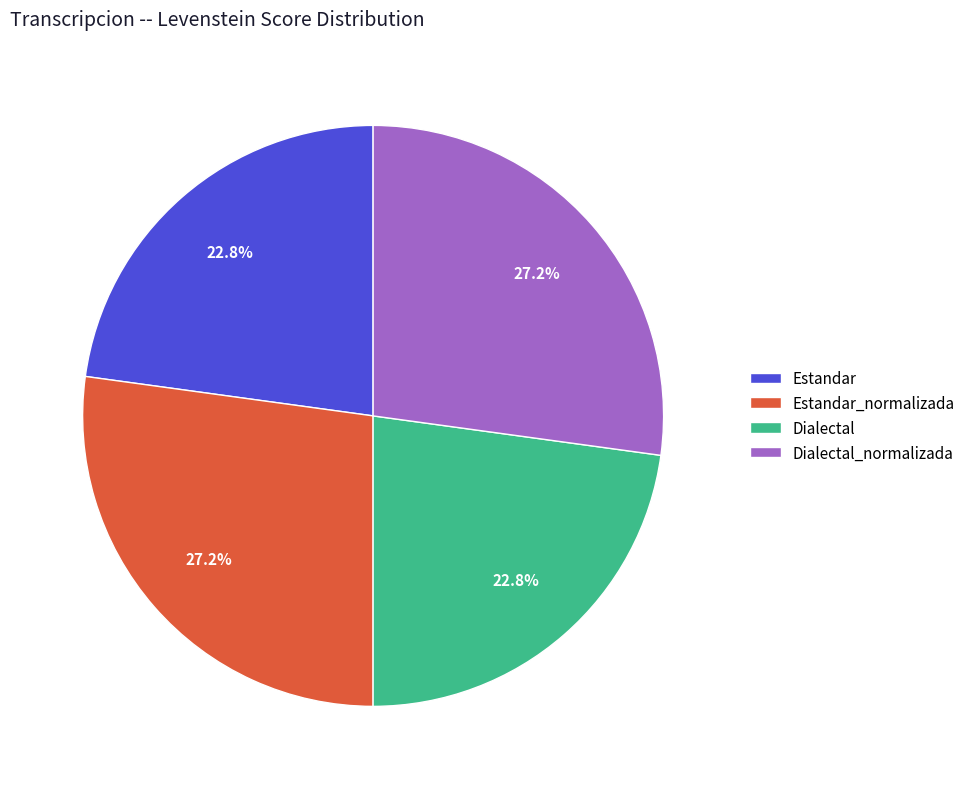

Do Dialectal_normalizada and Estandar_normalizada together represent more than half of the pie?

Yes